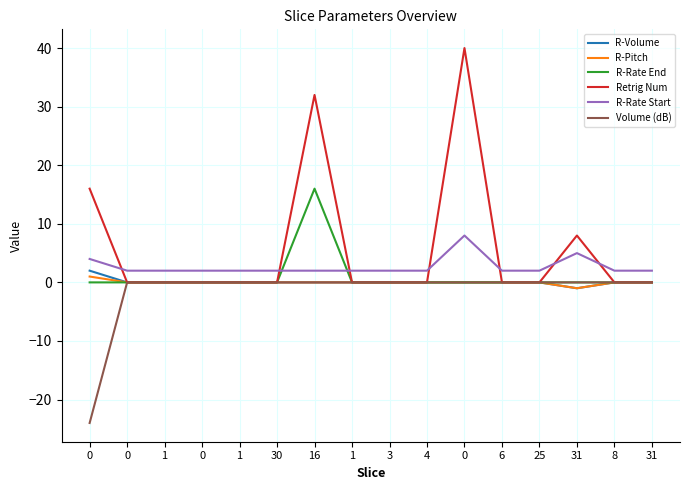

Does the chart have visible grid lines?

Yes